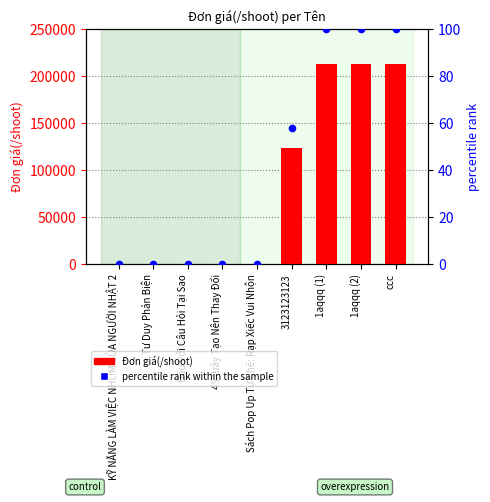

Which series has the widest spread of Y values?

Đơn giá(/shoot)